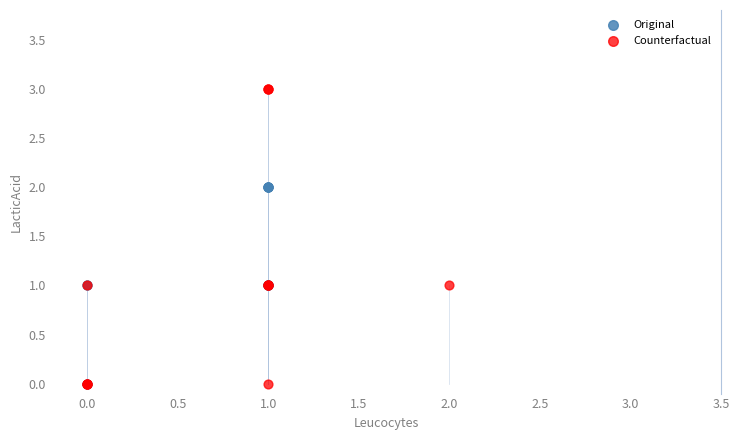

What are all the series names shown in the legend?

Original, Counterfactual